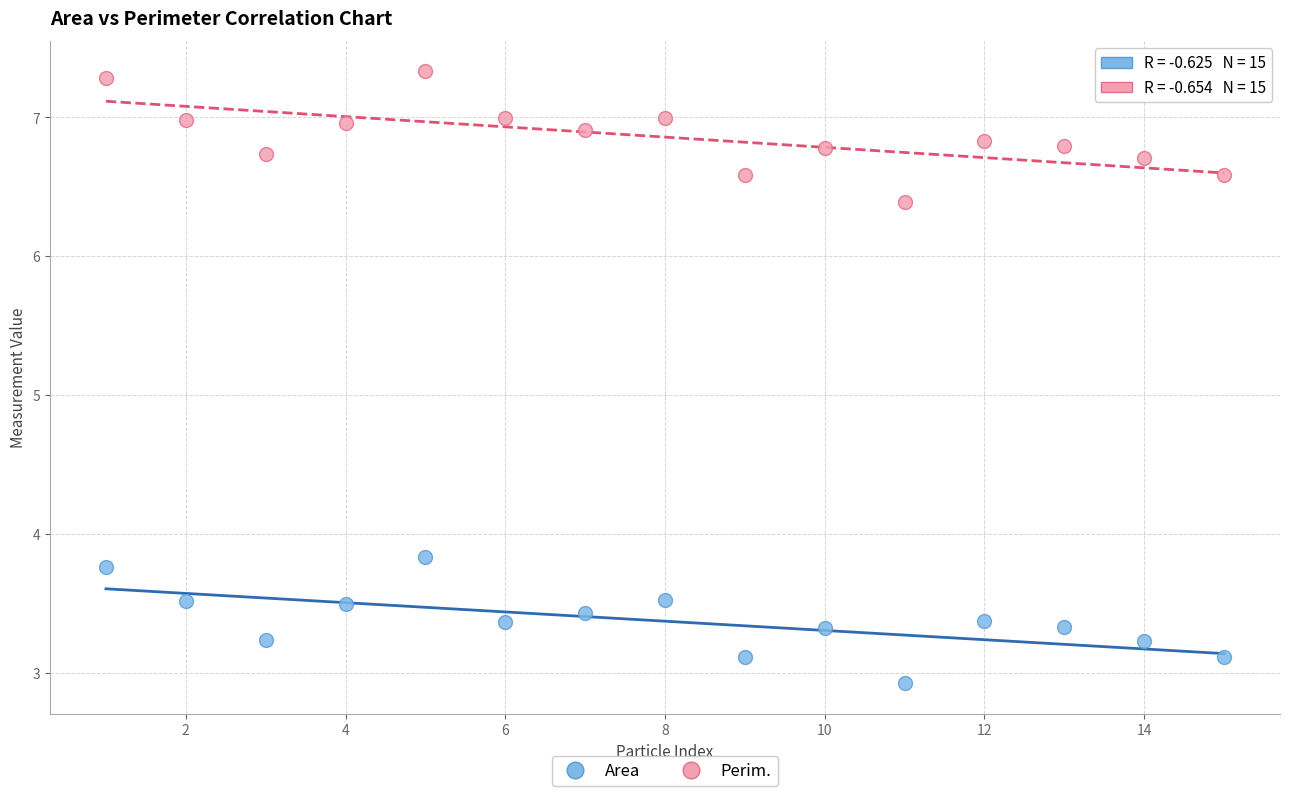

Across all series, what Y value is closest to 5?

3.8